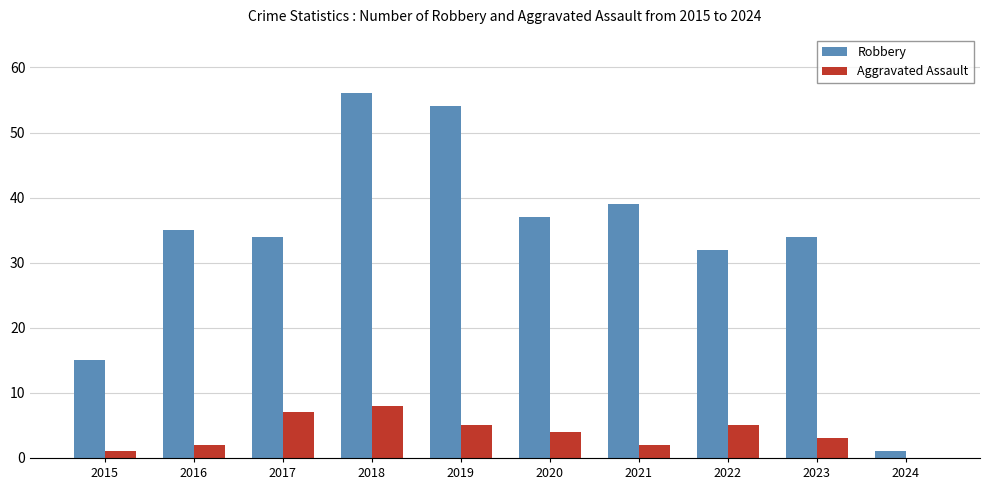

What is the maximum value for Aggravated Assault?

8